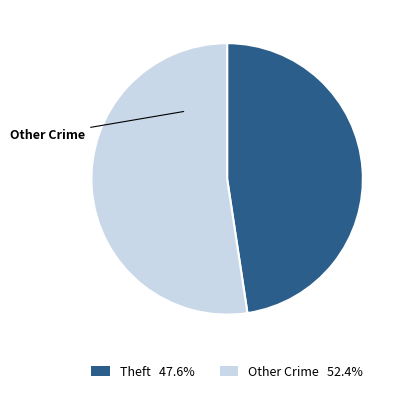

Approximately how many times larger is the value at Other Crime compared to Theft?

1.1